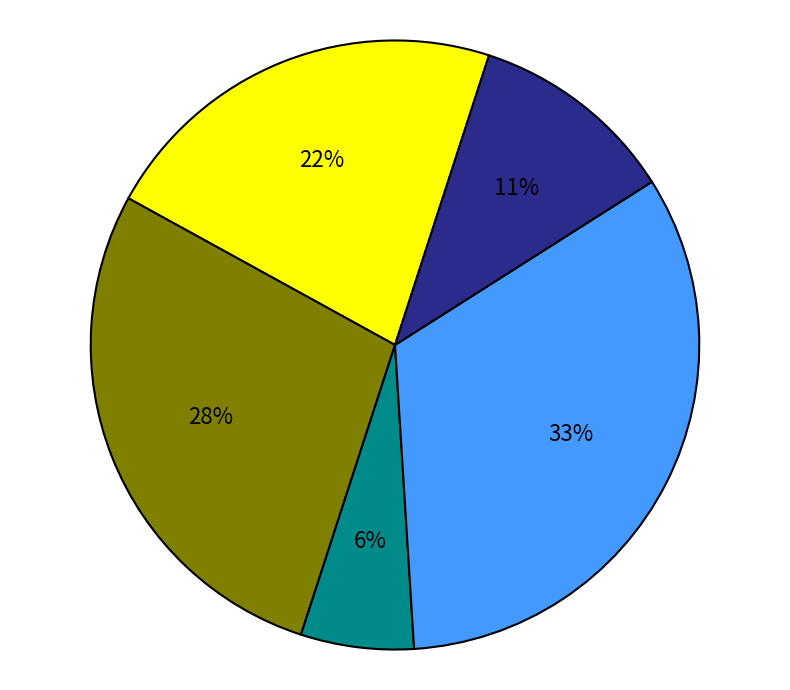

Is there a majority slice in this chart?

No